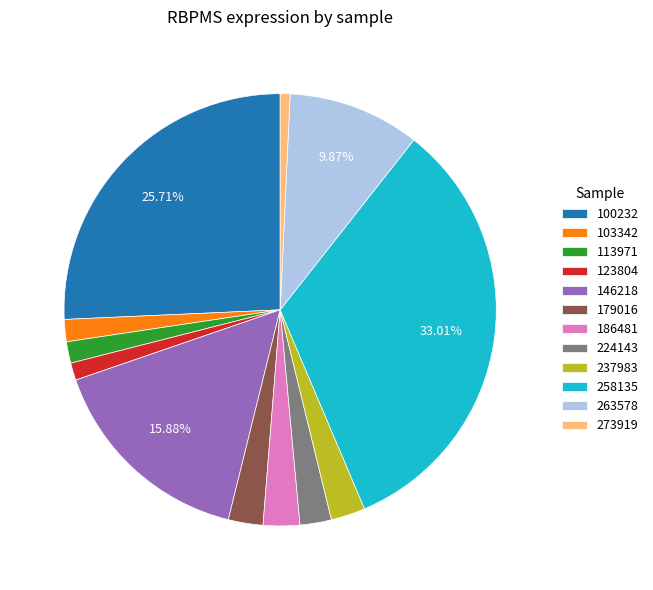

True or false: 273919 accounts for 1% of the total.

True